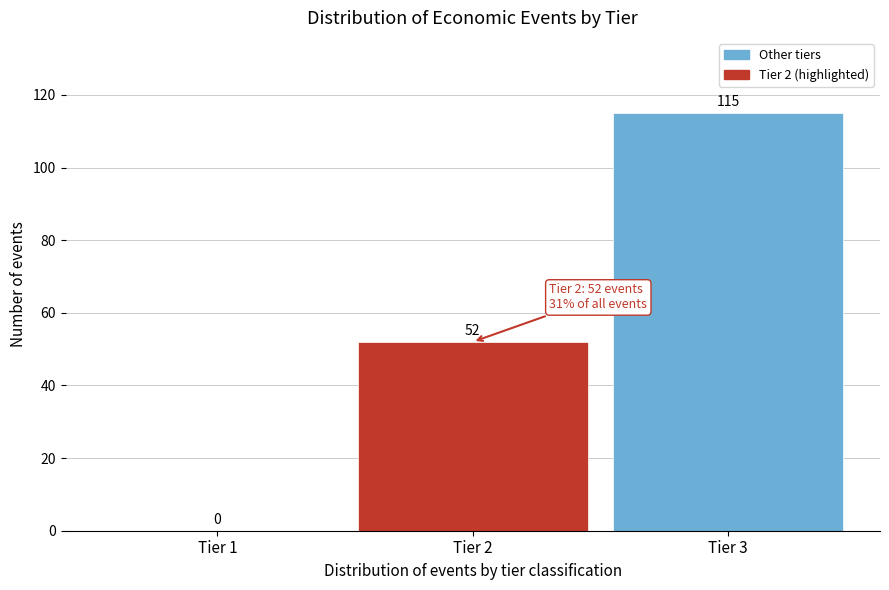

Reading left to right, list all the values displayed in this chart.

Tier 1=0	Tier 2=52	Tier 3=115